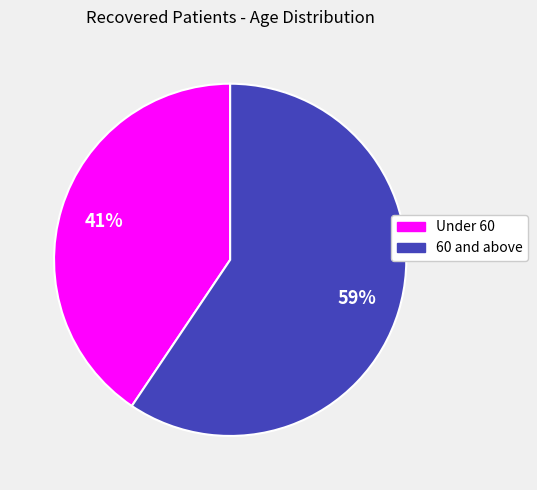

To the nearest percent, what portion does Under 60 represent?

41%